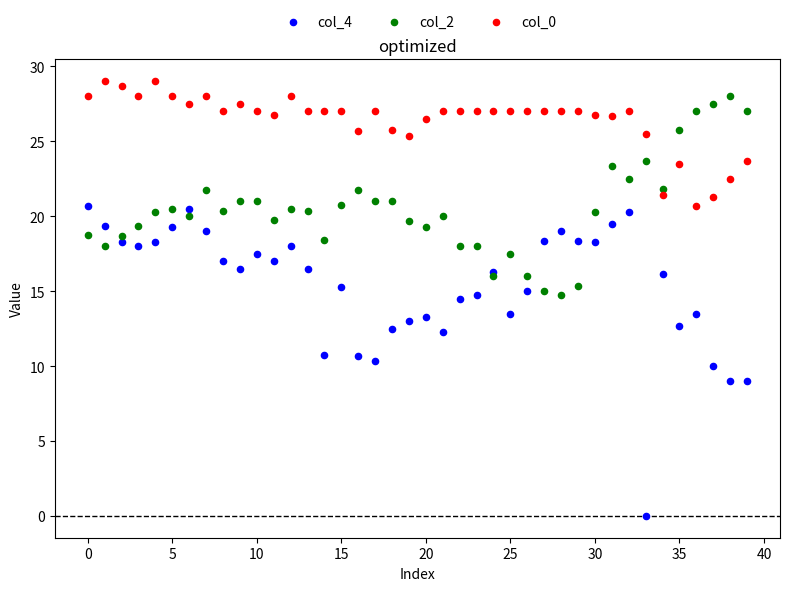

Which series reaches the minimum Y coordinate?

col_4